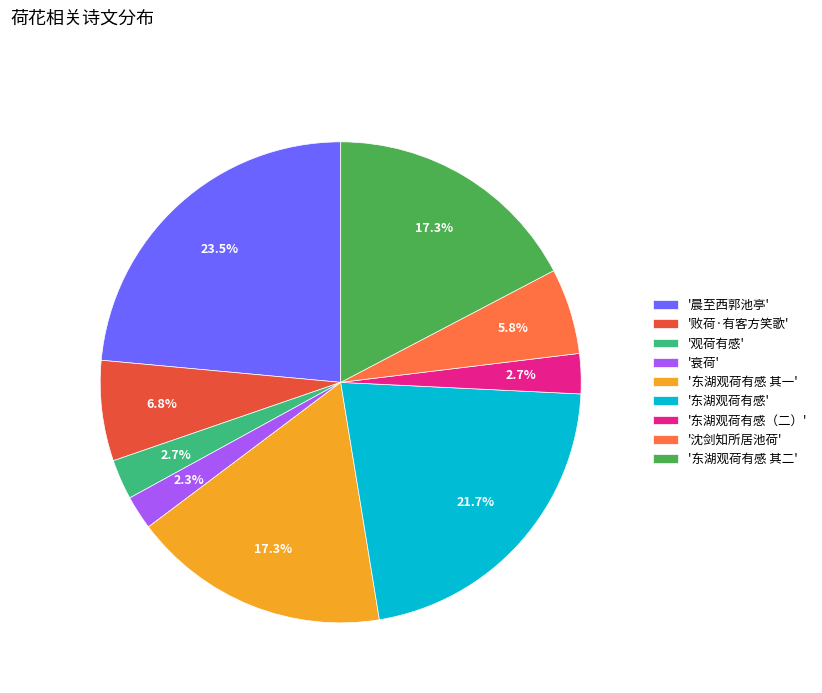

Which slice is the largest?

'晨至西郭池亭'